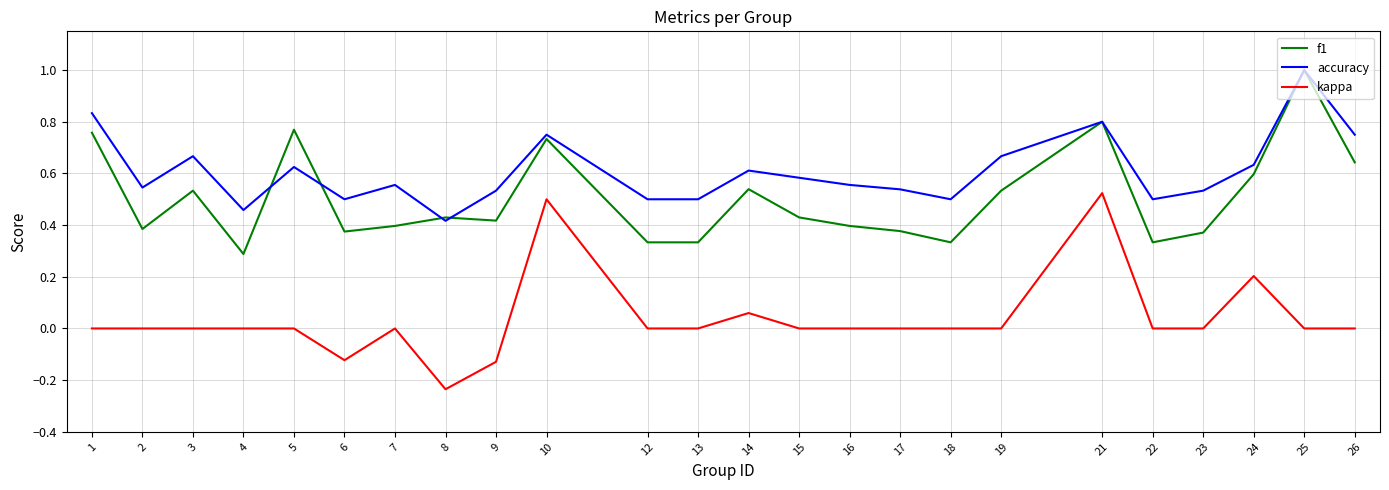

Between 7 and 24, which series saw the biggest shift?

kappa